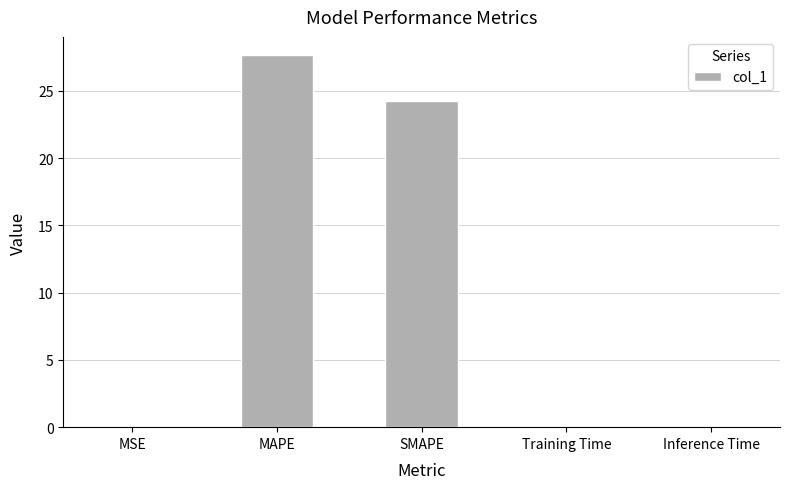

What is the average value?

10.4